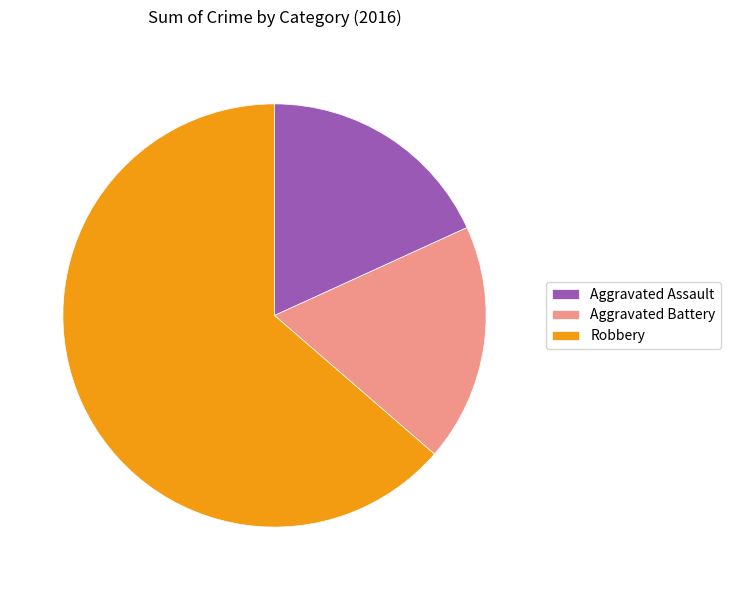

True or false: Aggravated Assault accounts for 27% of the total.

False